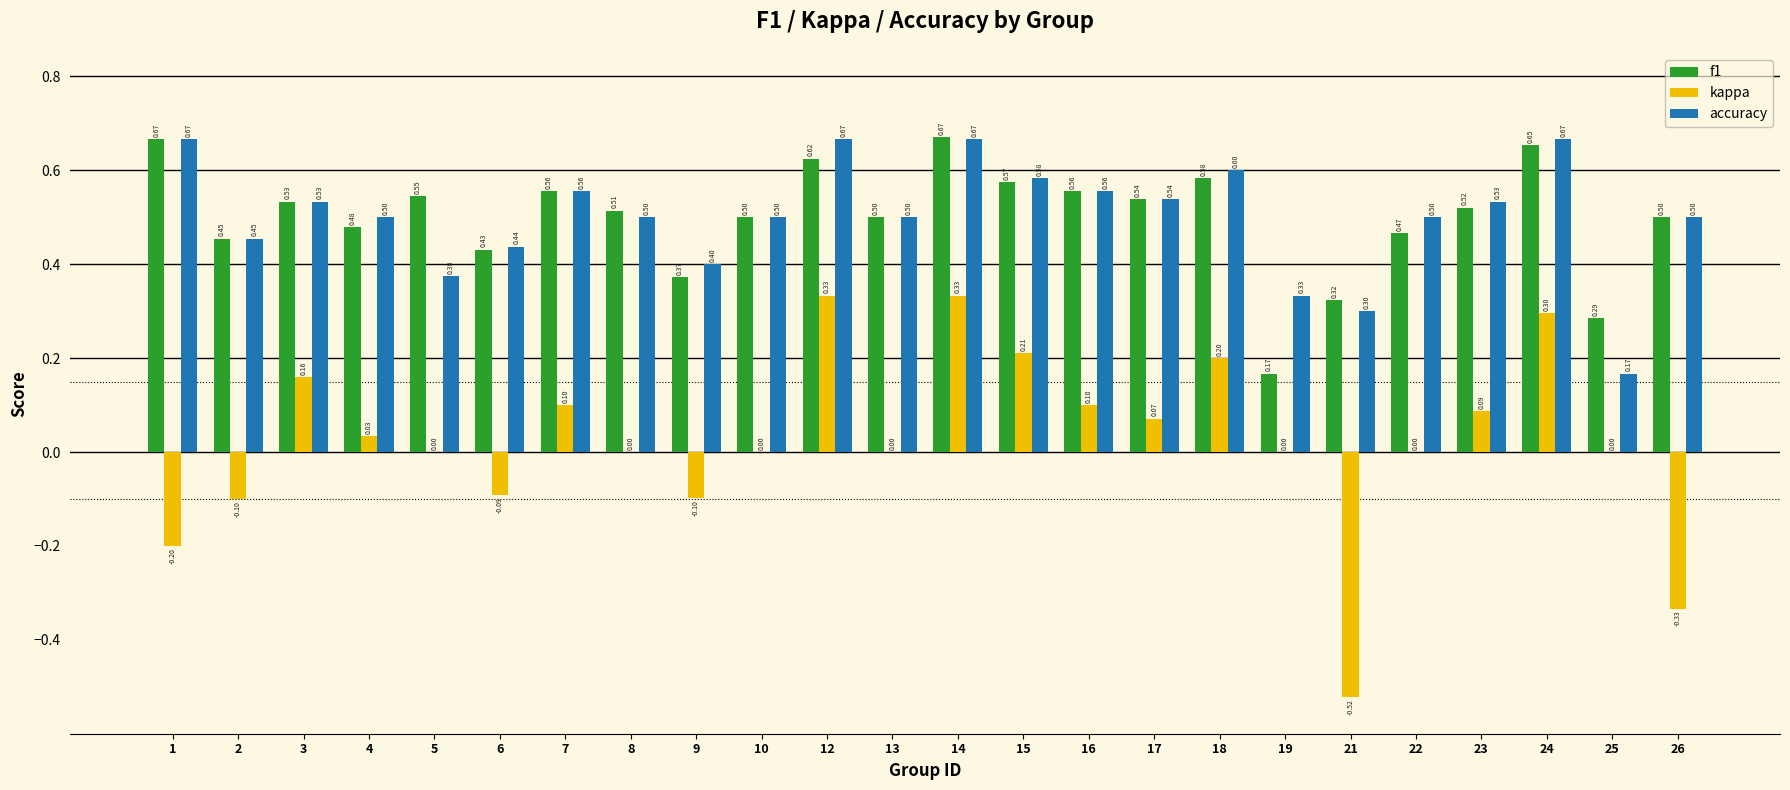

What is the sum of the accuracy values at 17 and 19?

0.9